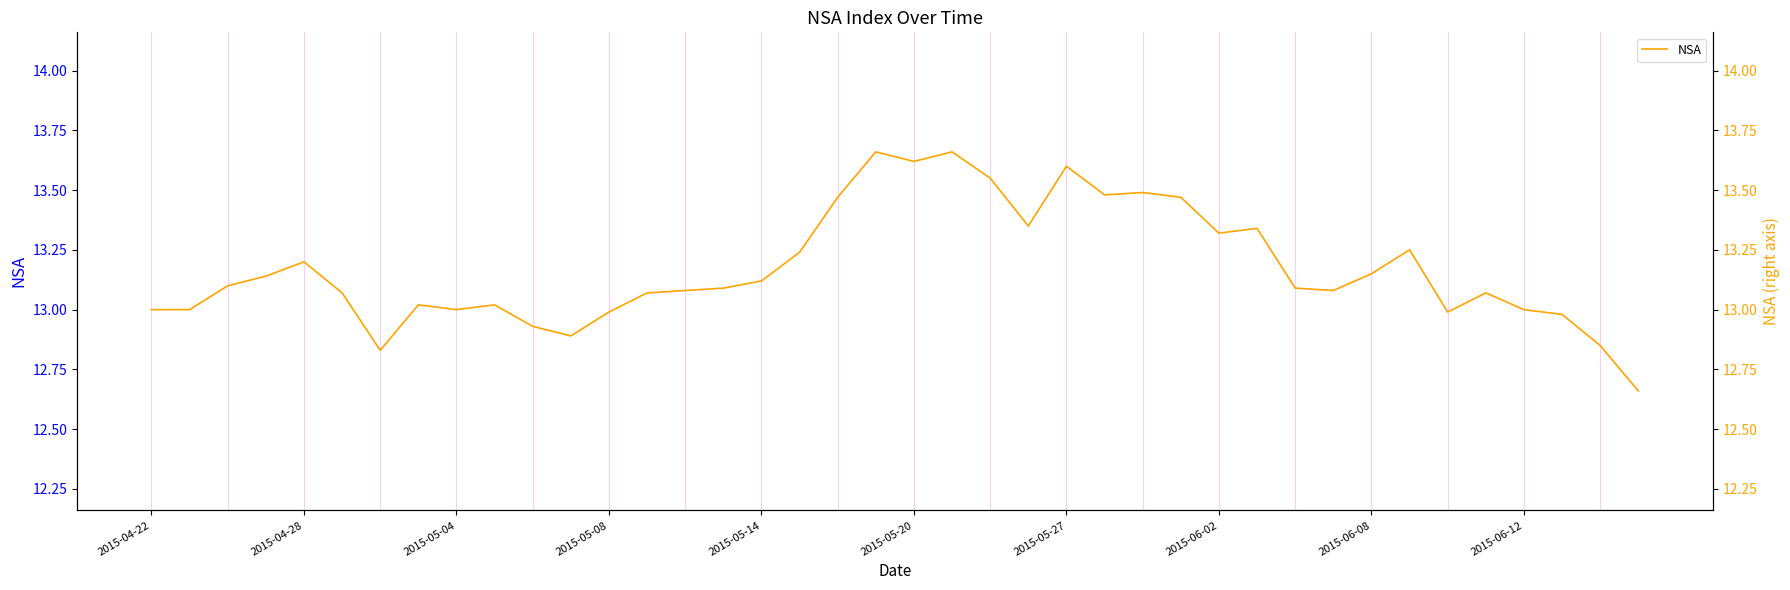

How many values in the NSA series exceed 13?

28